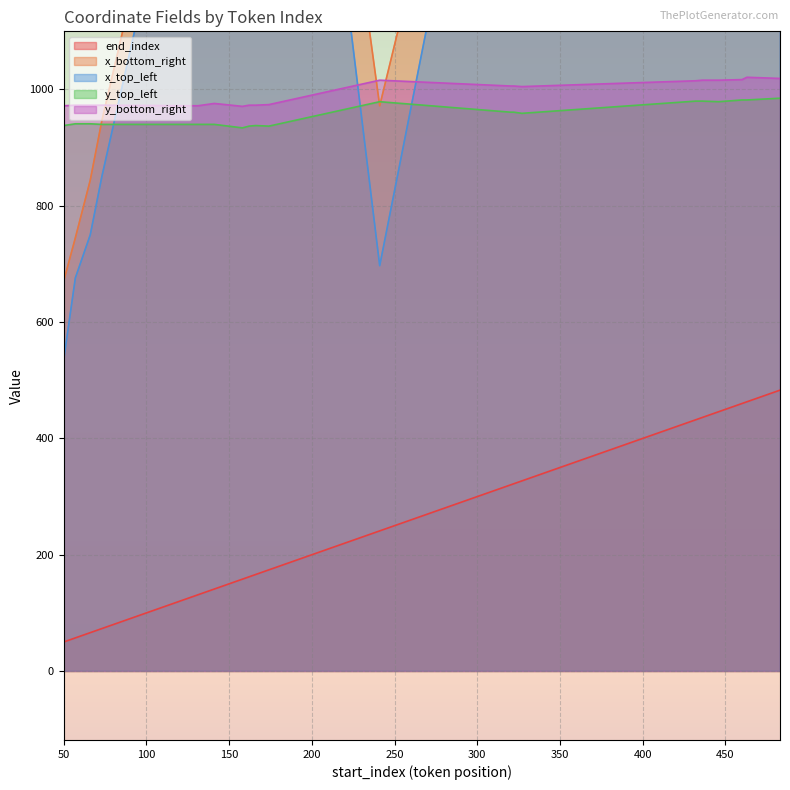

True or false: end_index and y_bottom_right intersect in this chart.

False